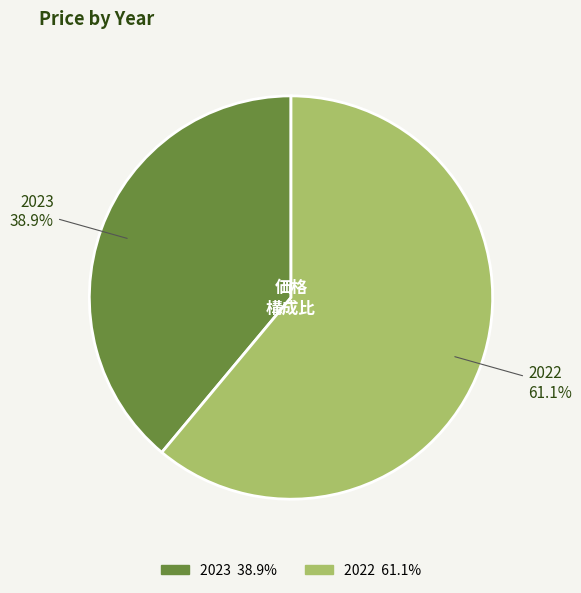

Approximately how many times larger is the value at 2022 compared to 2023?

1.6